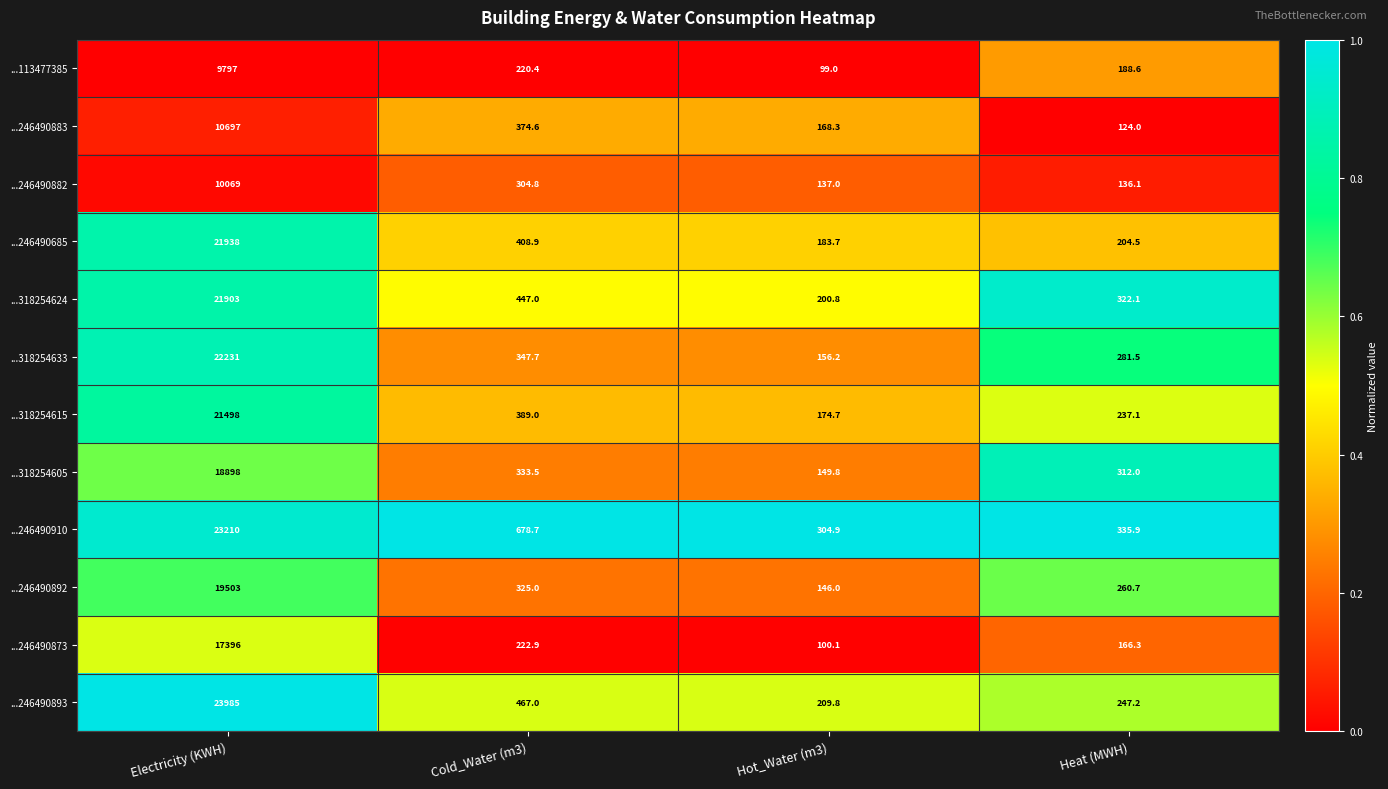

At which category is the sum across all series the highest?

Electricity (KWH)